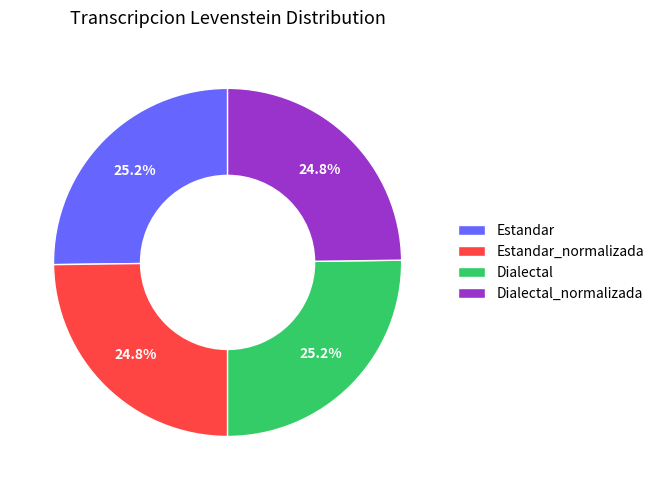

Approximately how many times larger is the value at Dialectal_normalizada compared to Dialectal?

1.0